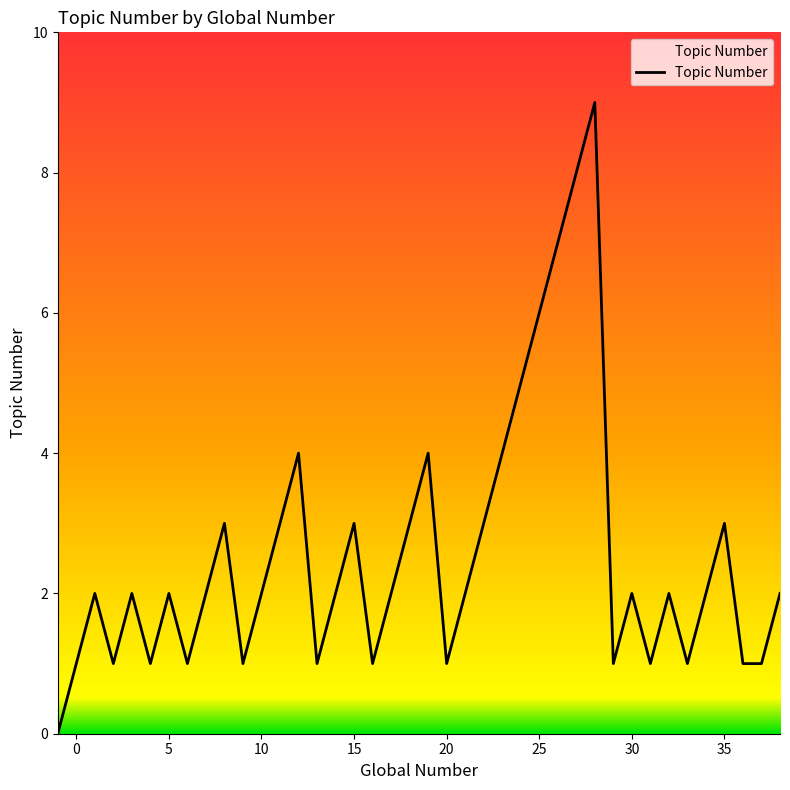

What is the greatest value displayed?

9